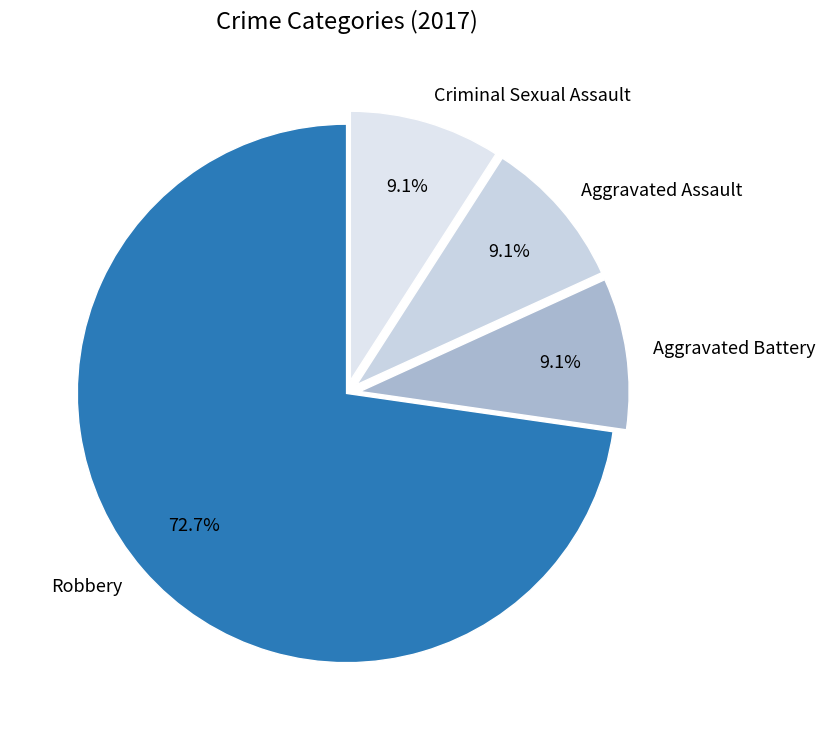

What percentage is NOT represented by Criminal Sexual Assault?

90.9%